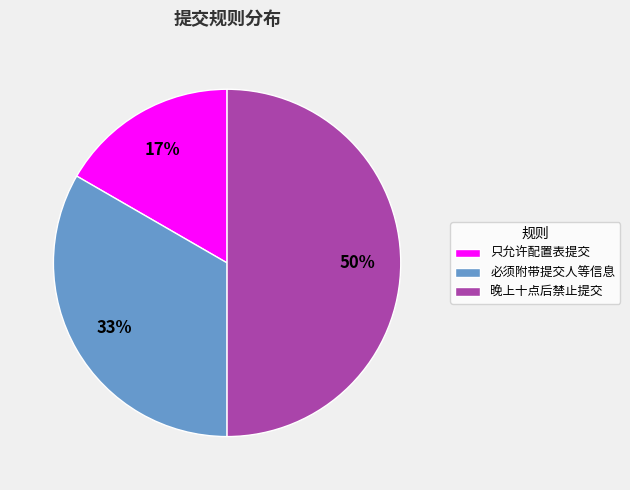

Count the number of slices in the pie.

3